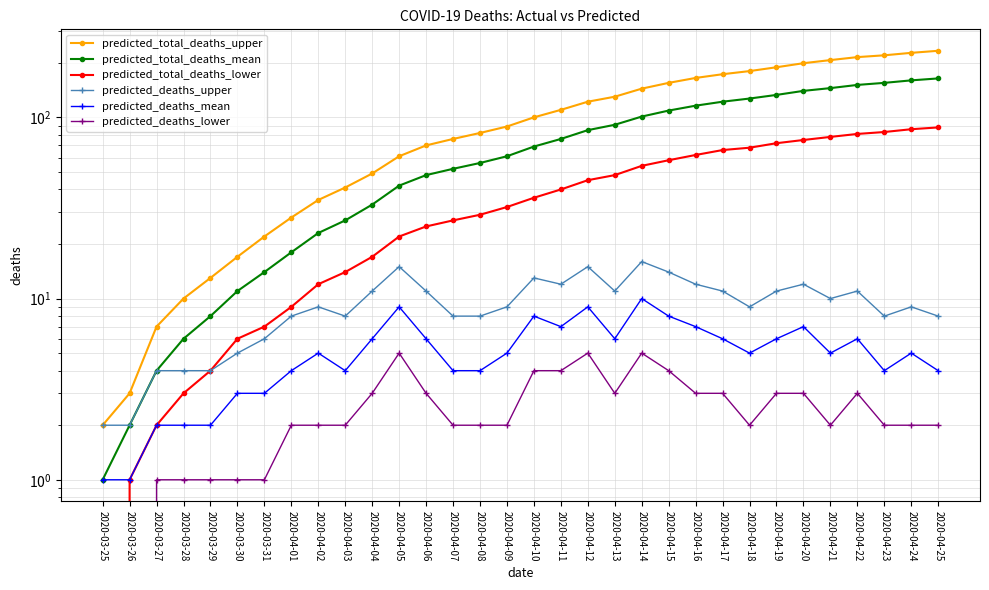

Read the predicted_total_deaths_upper value at 2020-04-15, to the nearest 50.

150